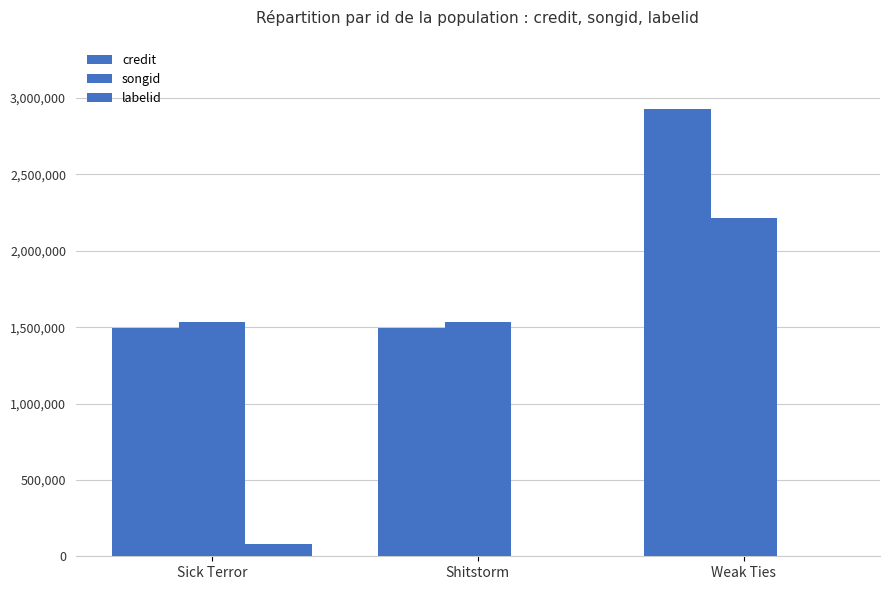

Which series changed the most between Sick Terror and Shitstorm?

labelid